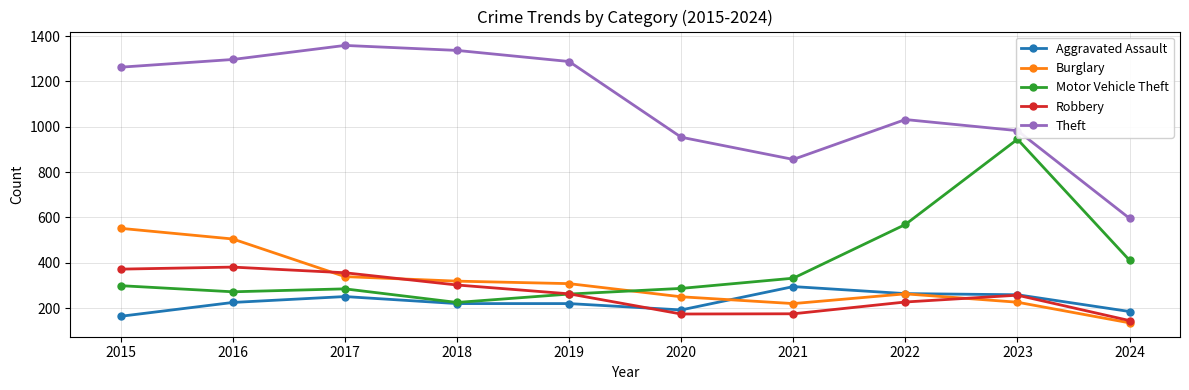

What is the value of the Aggravated Assault point at the 1st from the left?

164